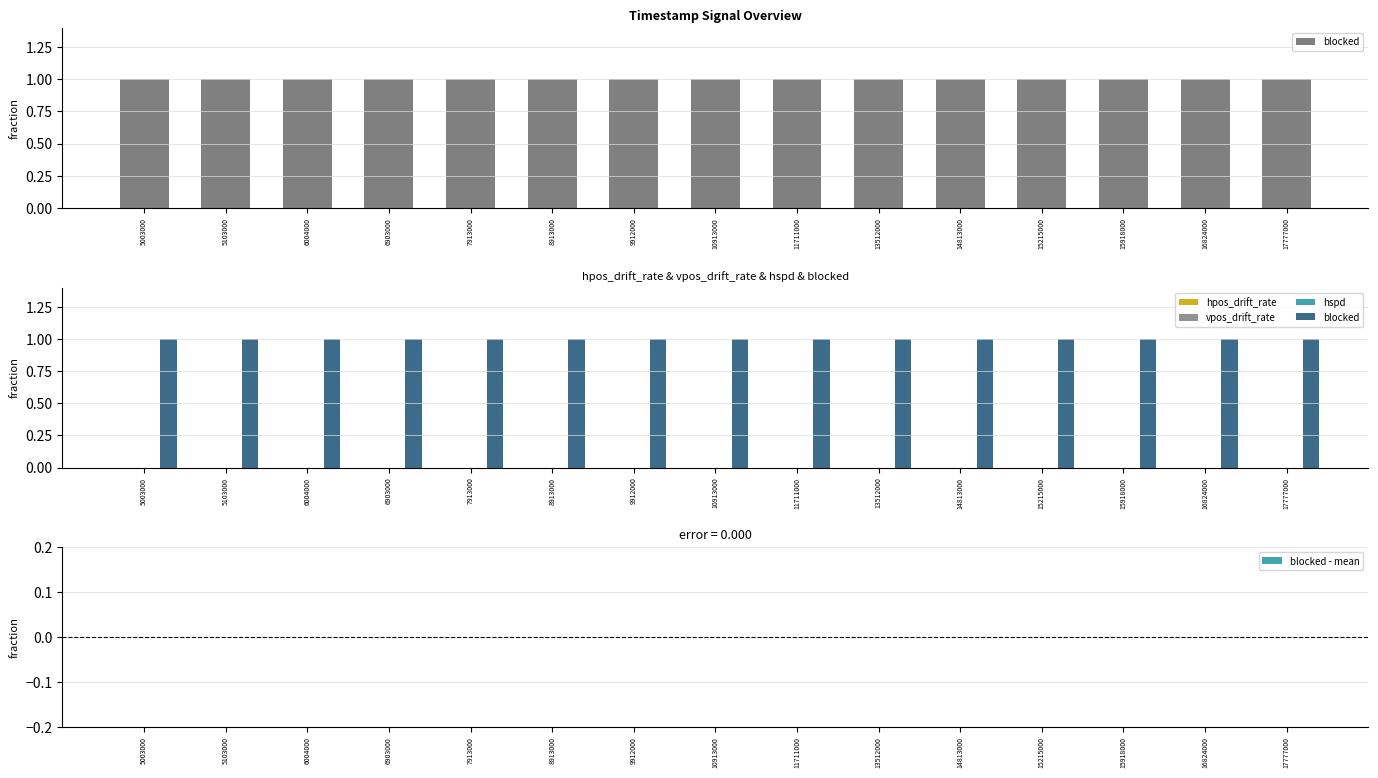

At which label is blocked closest to 1?

5003000